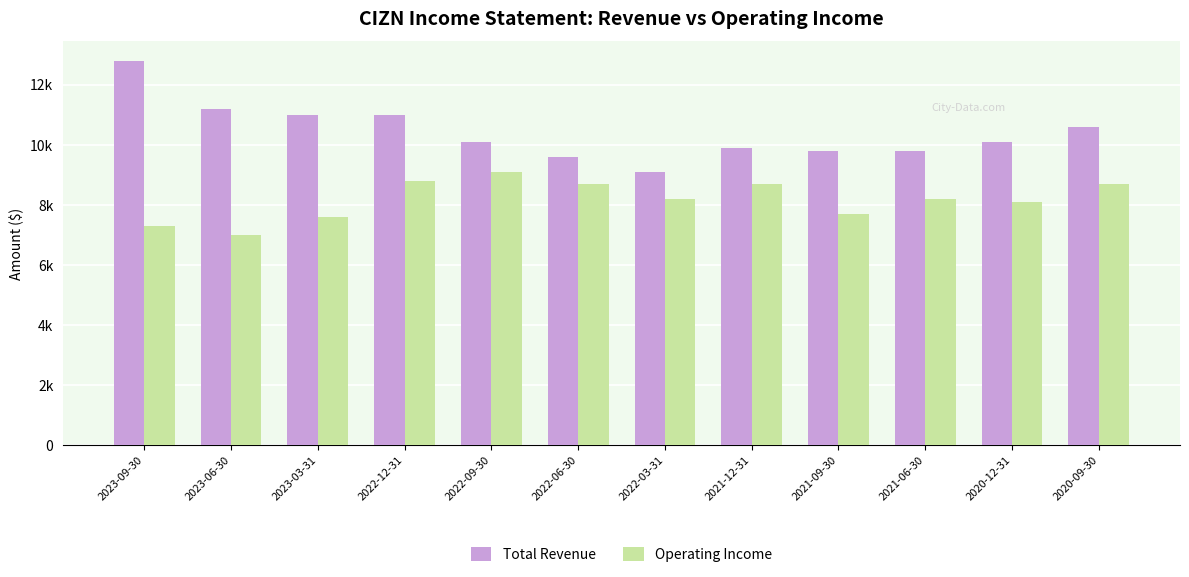

At which category does the chart reach its peak across all series?

2023-09-30